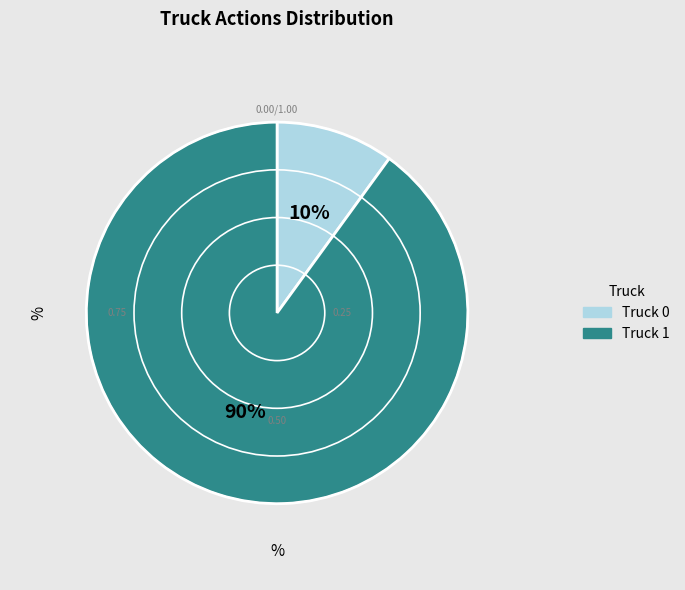

The Truck 1 slice represents 99% of the pie. True or false?

False